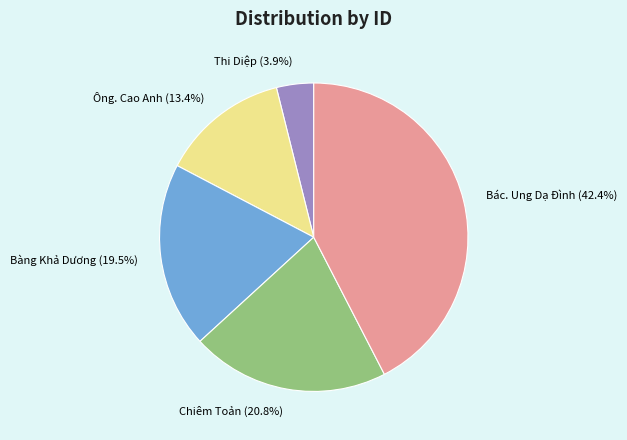

True or false: Chiêm Toản accounts for 21% of the total.

True